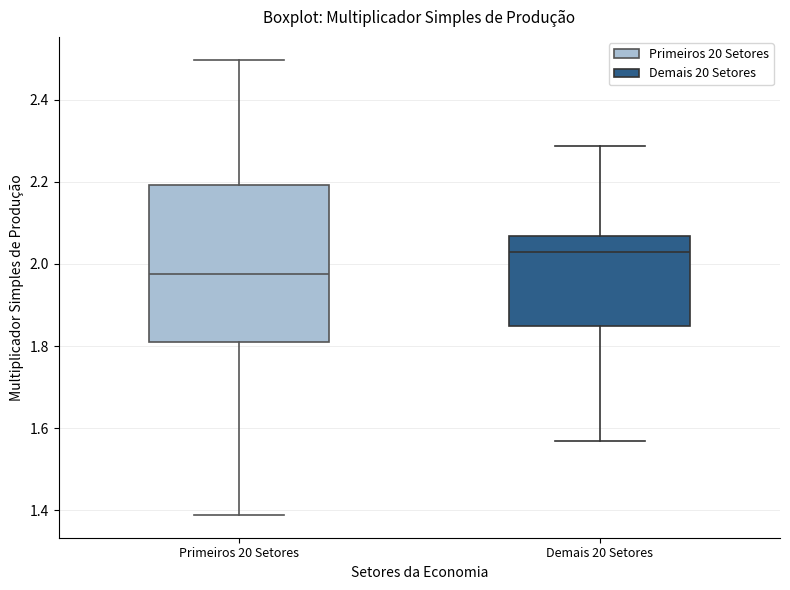

Where does the median line of the box for Demais 20 Setores sit on the y-axis? The values are not printed on the chart, so give them approximately, as read against the axis.

2.02